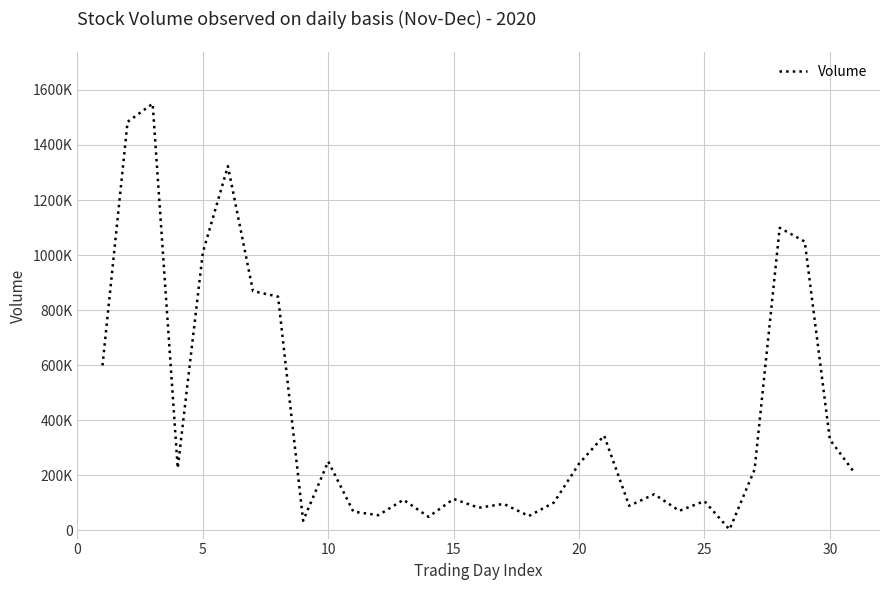

Does the chart display data point markers on the line(s)?

No